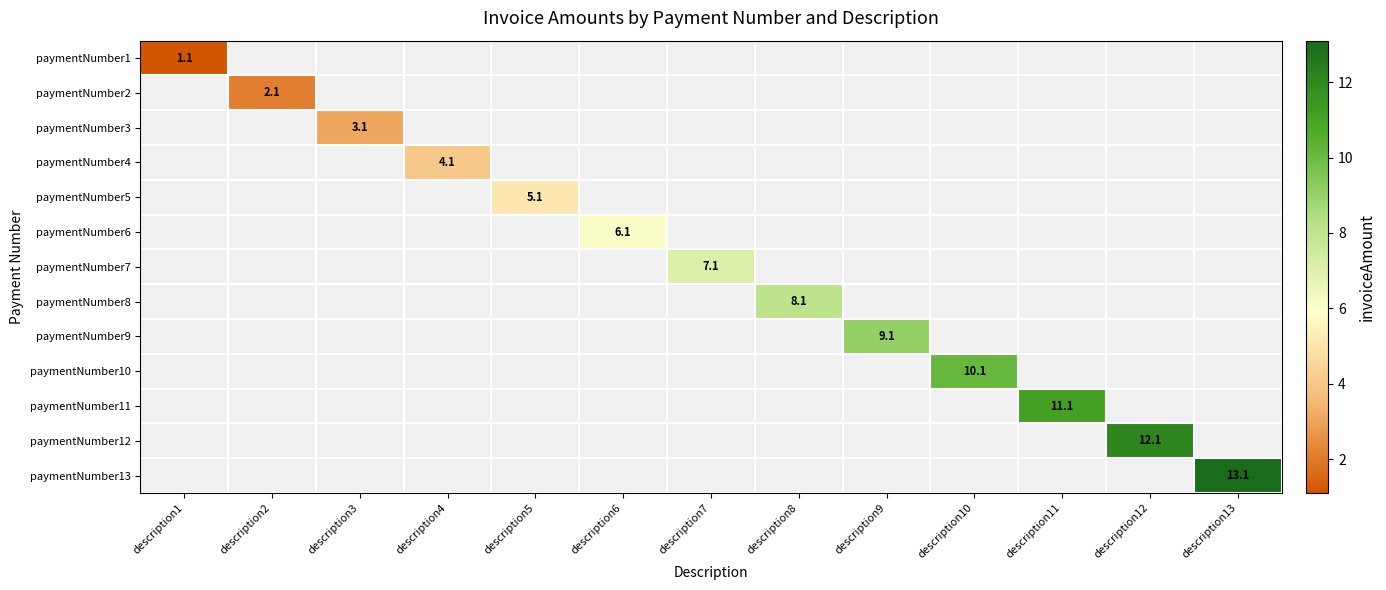

What value does the paymentNumber4 series have at description4?

4.1